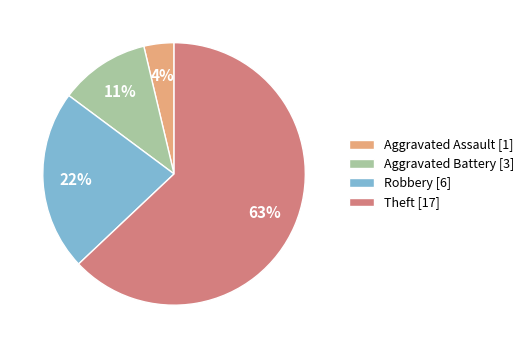

Do Aggravated Assault [1] and Robbery [6] together represent more than half of the pie?

No